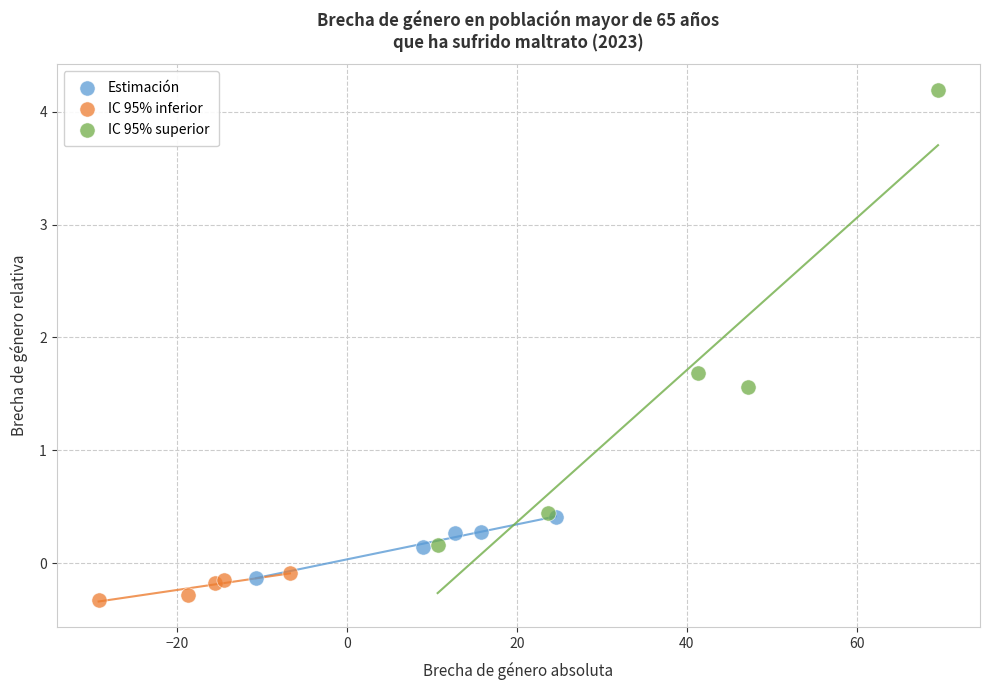

Which series contains the highest Y value?

IC 95% superior